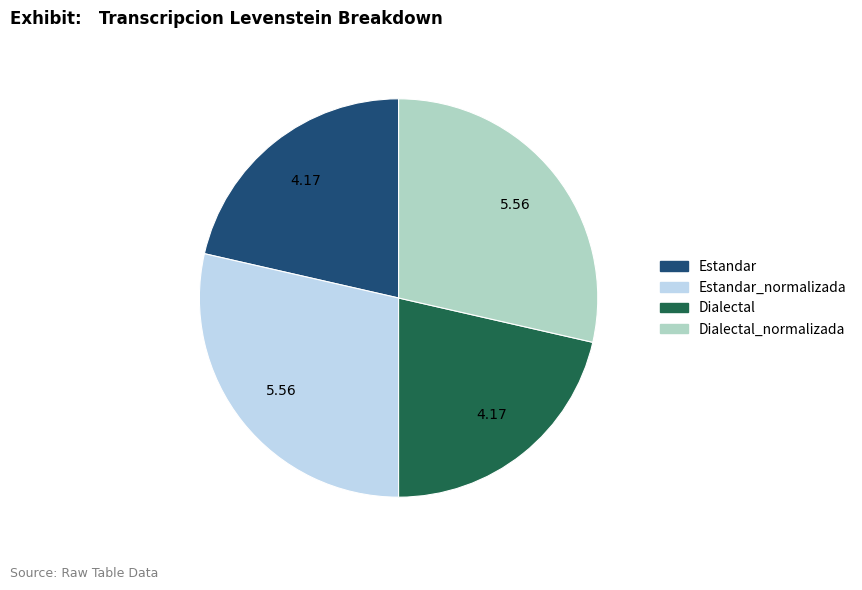

Is there a majority slice in this chart?

No